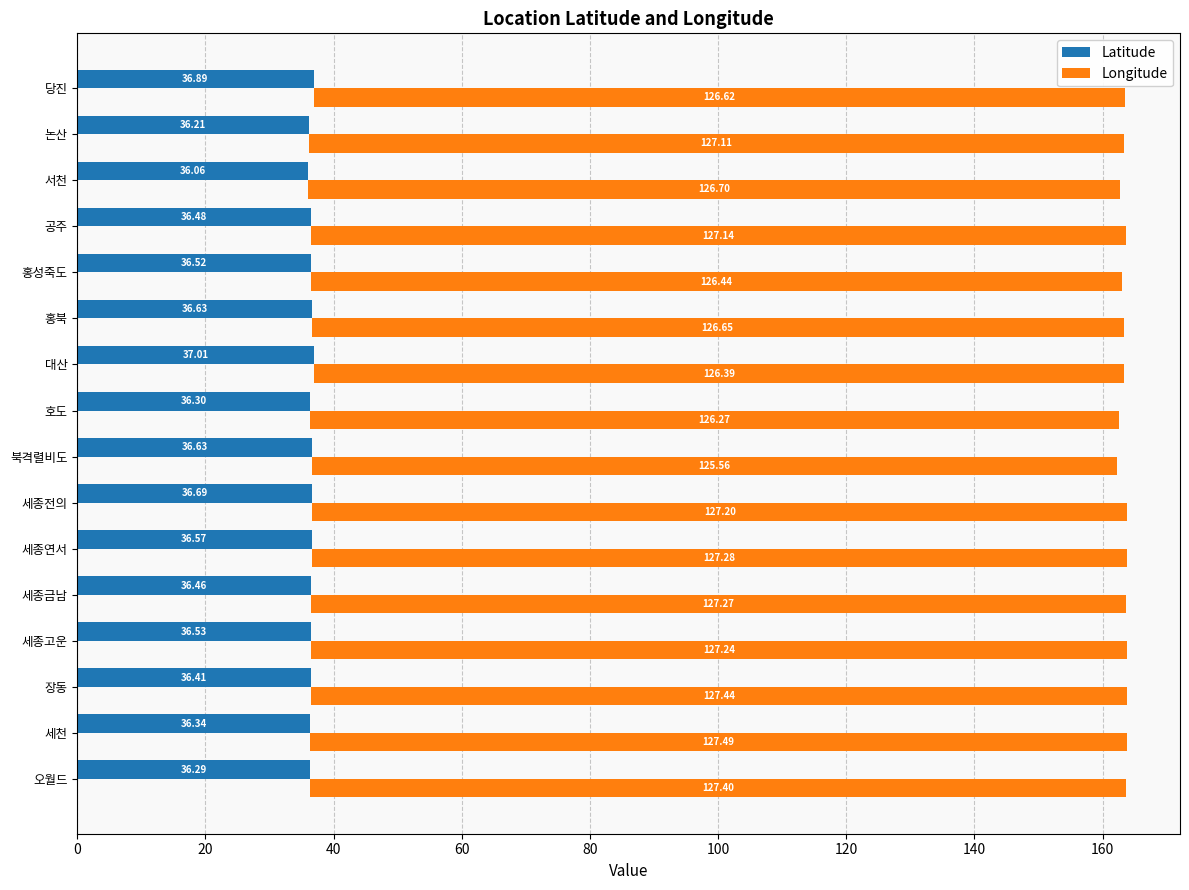

True or false: Latitude has a value of 55.6 at 홍성죽도.

False